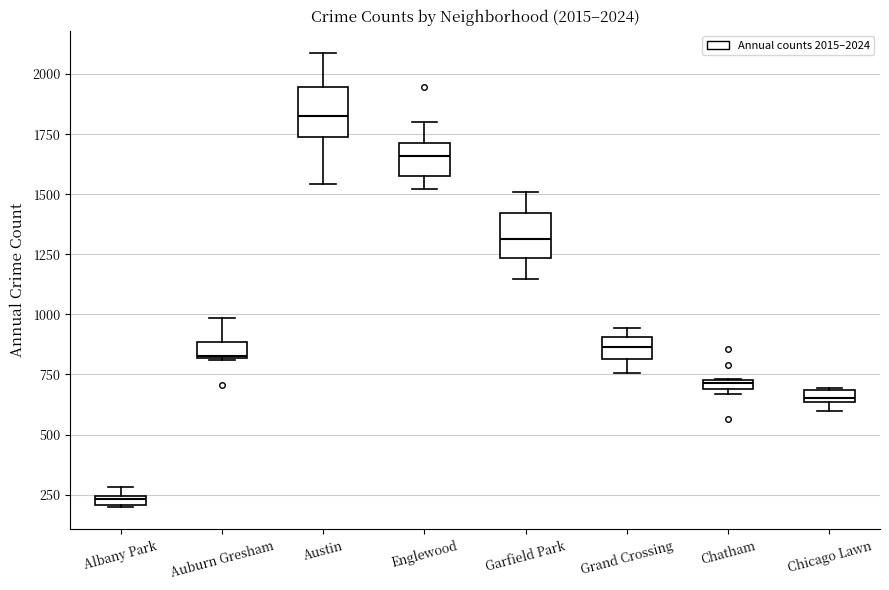

Which box has the lowest median line?

Albany Park